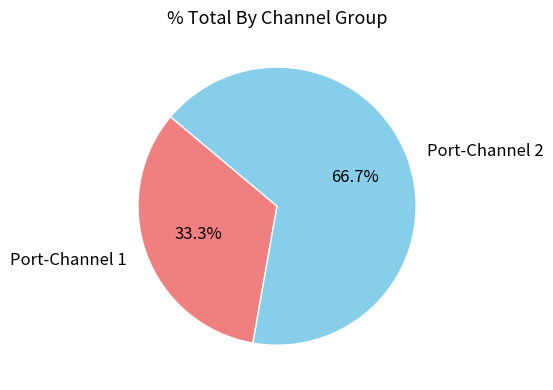

Approximately how many times larger is the value at Port-Channel 1 compared to Port-Channel 2?

0.5